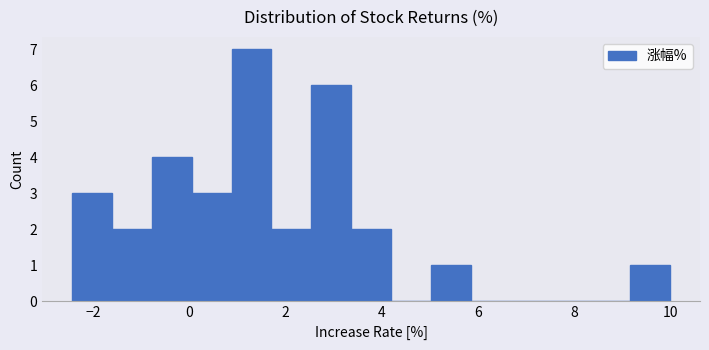

How tall is the bar that spans -2.4 to -1.6 on the x-axis? Neither the bar edges nor the heights are printed on the chart, so give them approximately, as read against the axes.

3